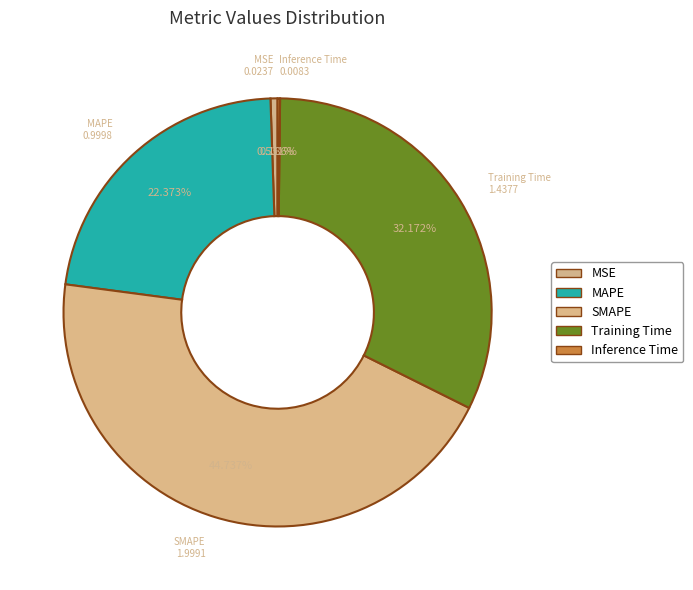

Which slice is the largest?

SMAPE